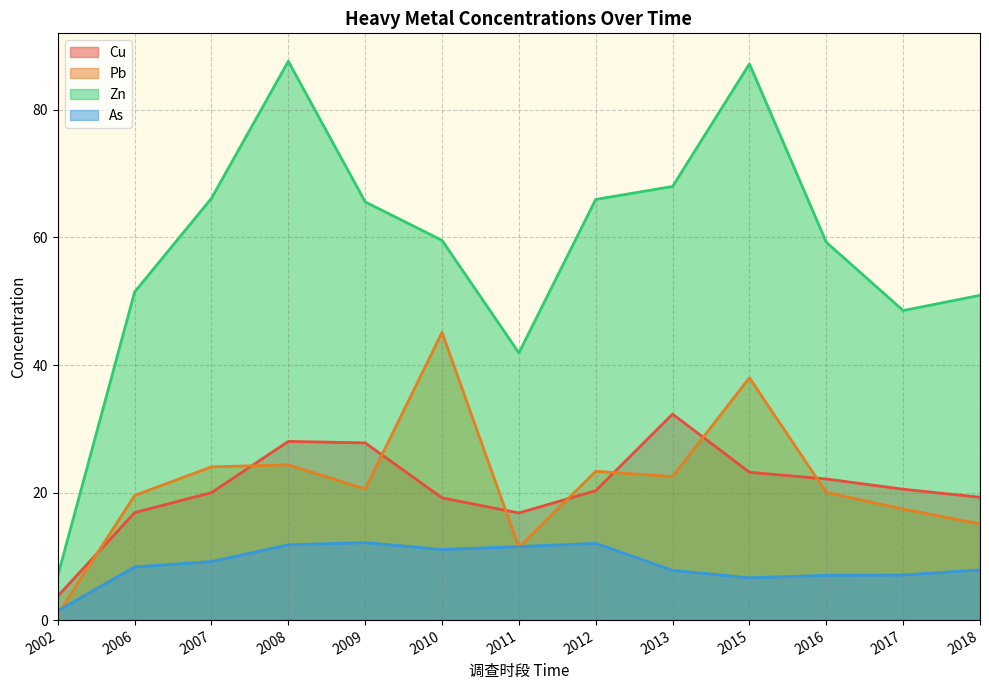

At which label is Pb closest to 23?

2012